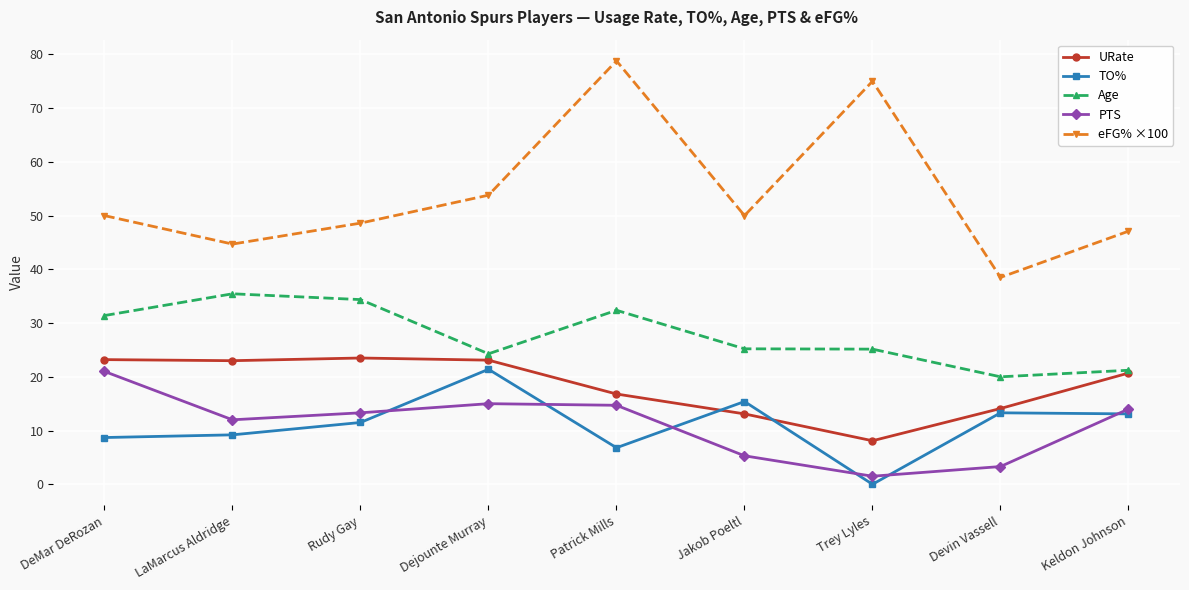

True or false: TO% has more than 1 interior local peaks.

True